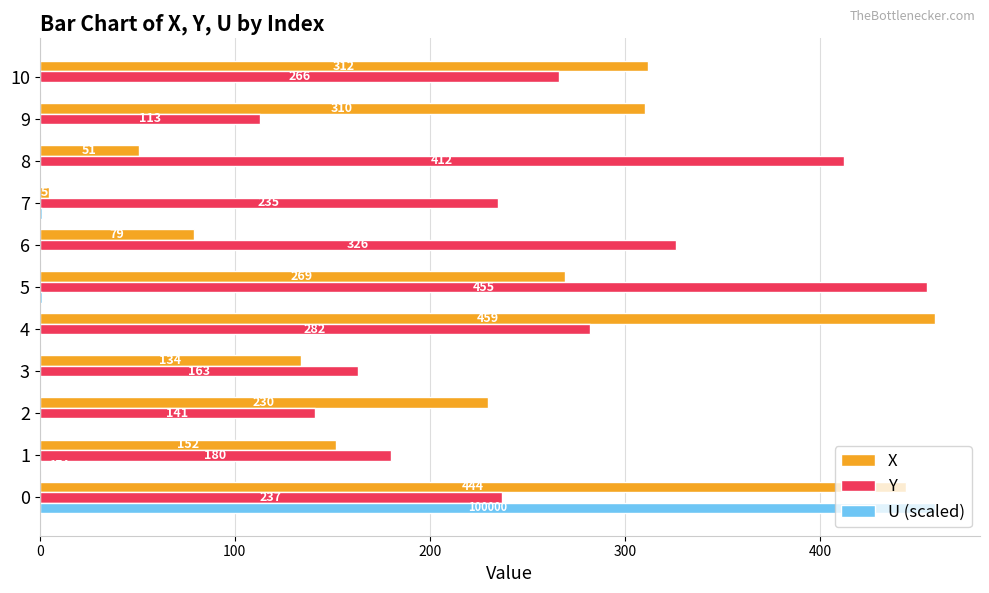

Which series has the largest total across all categories?

Y